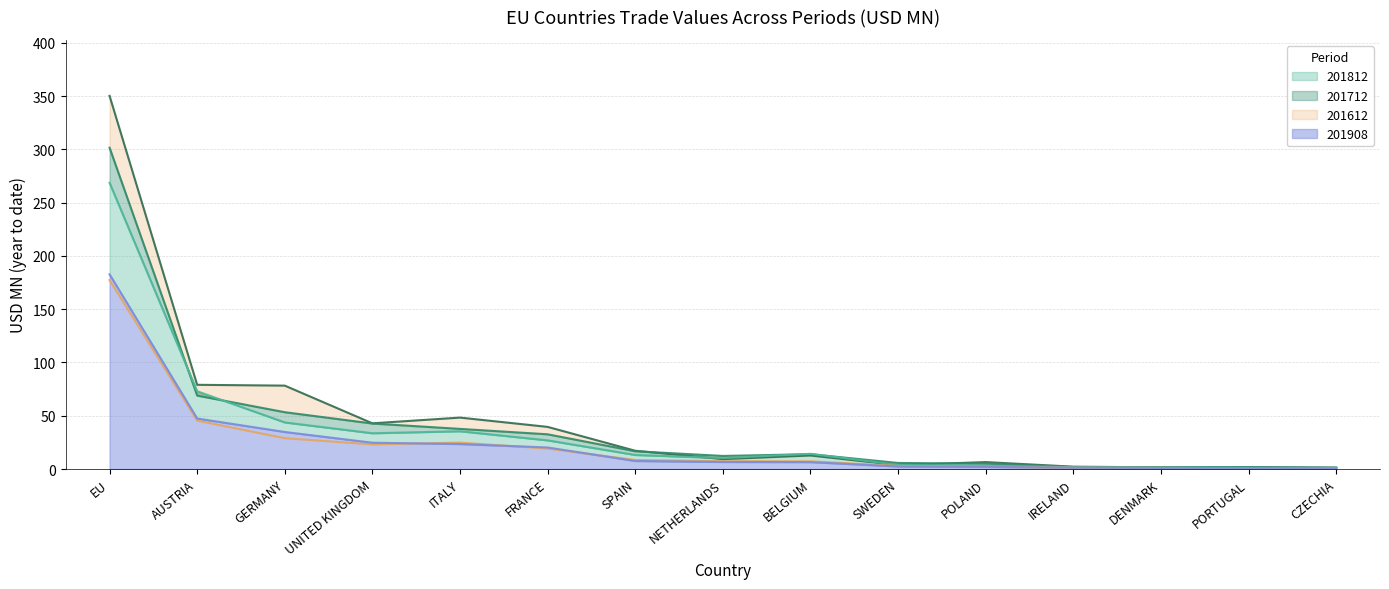

Which series has the largest total across all categories?

201612